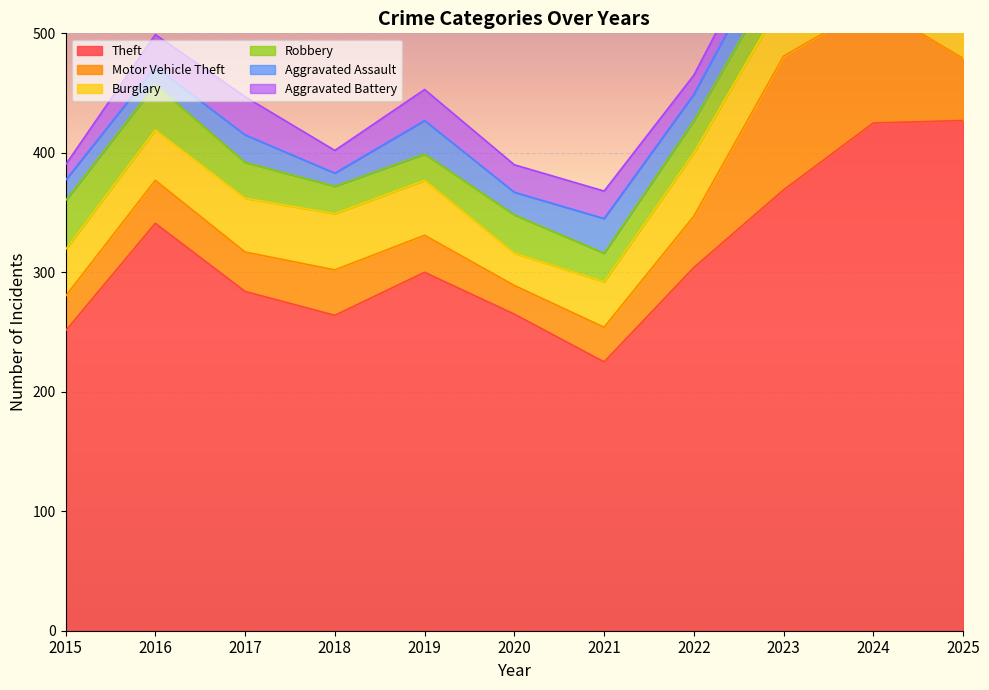

Reading left to right, extract all data points from this chart.

Theft: 251	341	284	264	300	265	225	304	369	425	427
Motor Vehicle Theft: 29	36	33	38	31	24	29	43	112	99	52
Burglary: 39	42	45	47	46	27	38	53	48	48	50
Robbery: 41	38	30	23	22	32	24	27	29	34	21
Aggravated Assault: 17	15	23	11	28	19	29	22	31	29	32
Aggravated Battery: 13	27	32	19	26	23	23	16	20	35	22